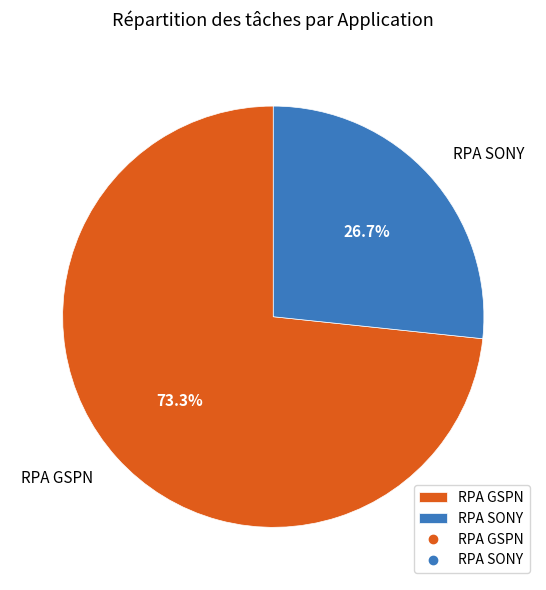

To the nearest percent, what is the difference between the RPA SONY and RPA GSPN slice percentages?

47%